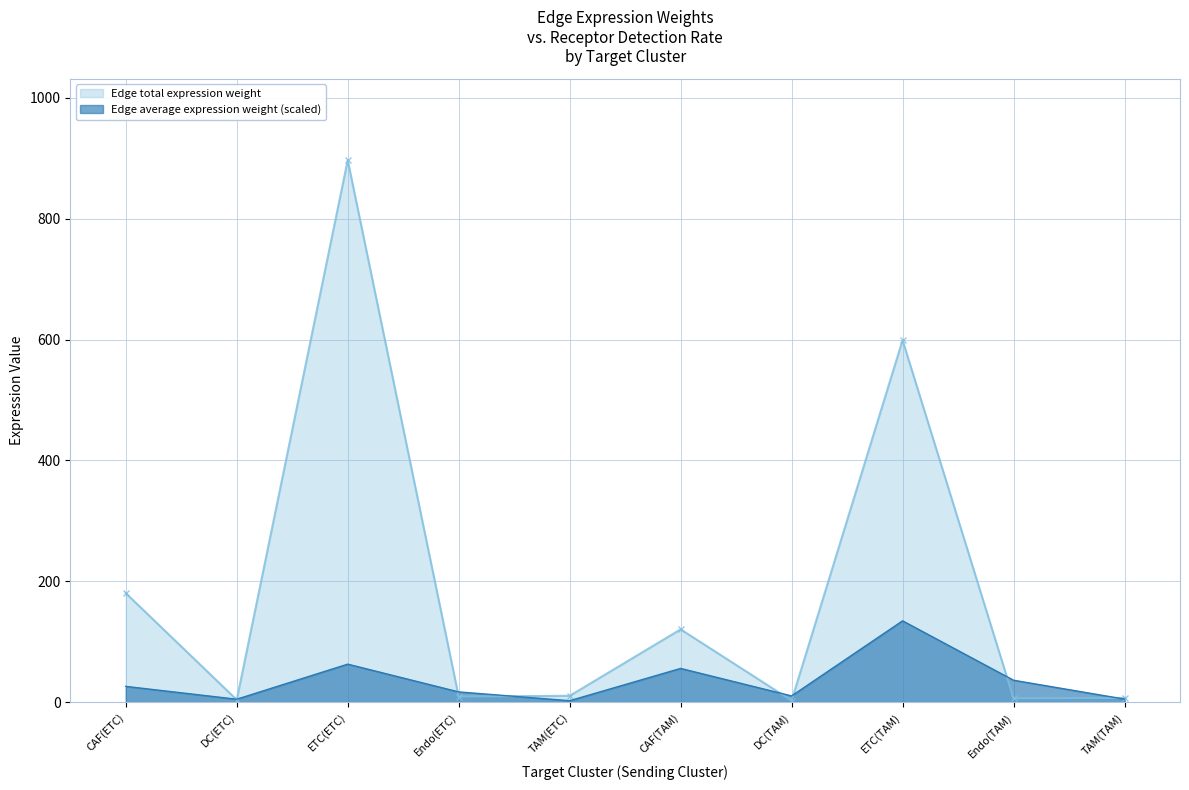

Where does the Edge average expression weight series first go above 26?

CAF(ETC)